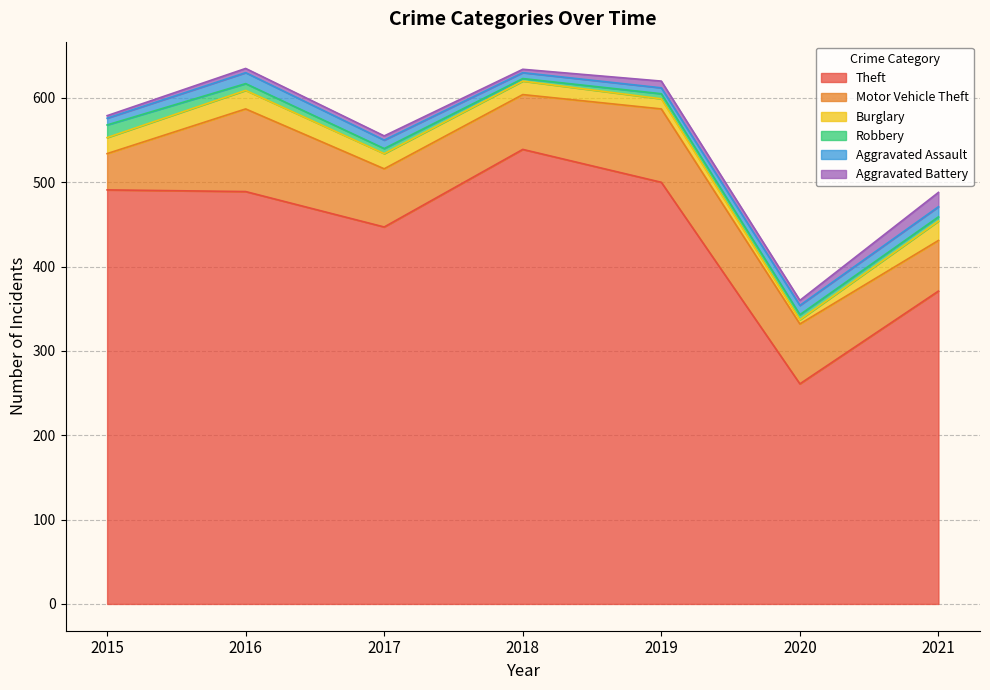

True or false: Aggravated Battery and Aggravated Assault cross at least once.

True